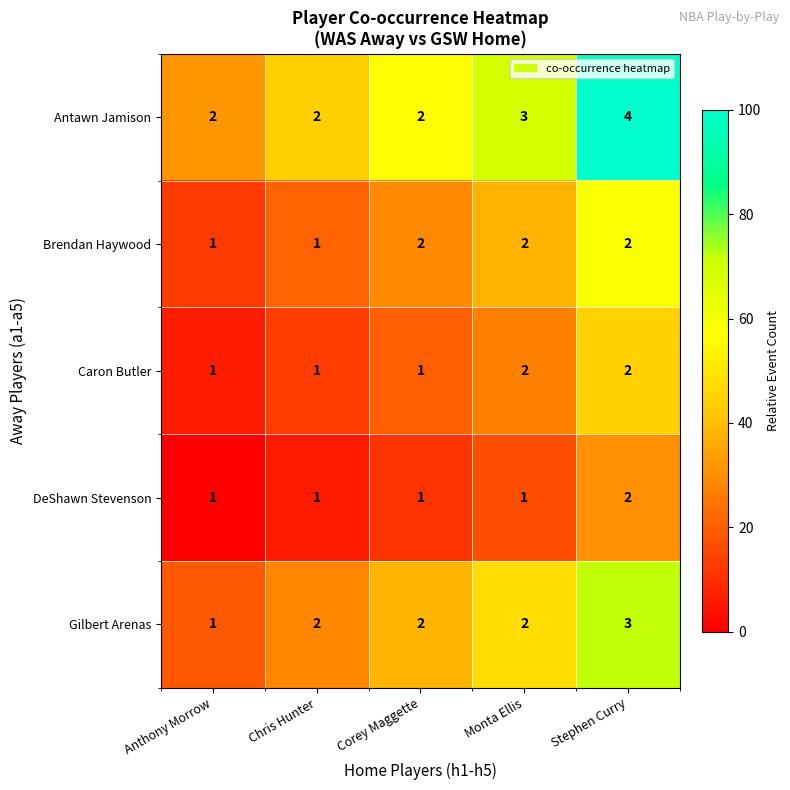

How many Gilbert Arenas values are between 2 and 3?

4